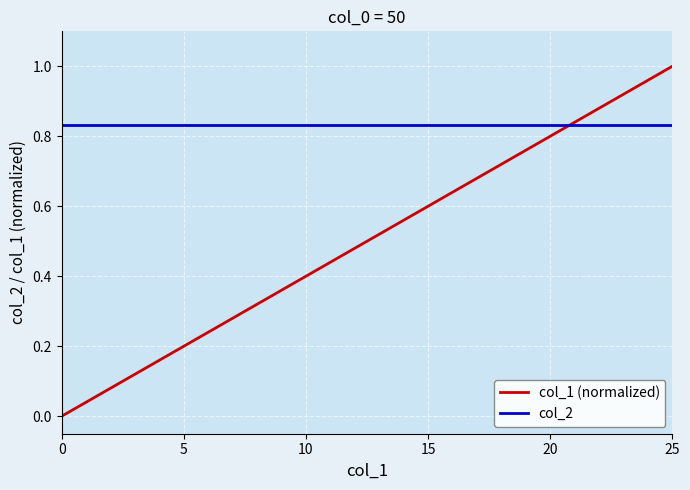

List the series in order of their overall mean, lowest first.

col_1 (normalized), col_2